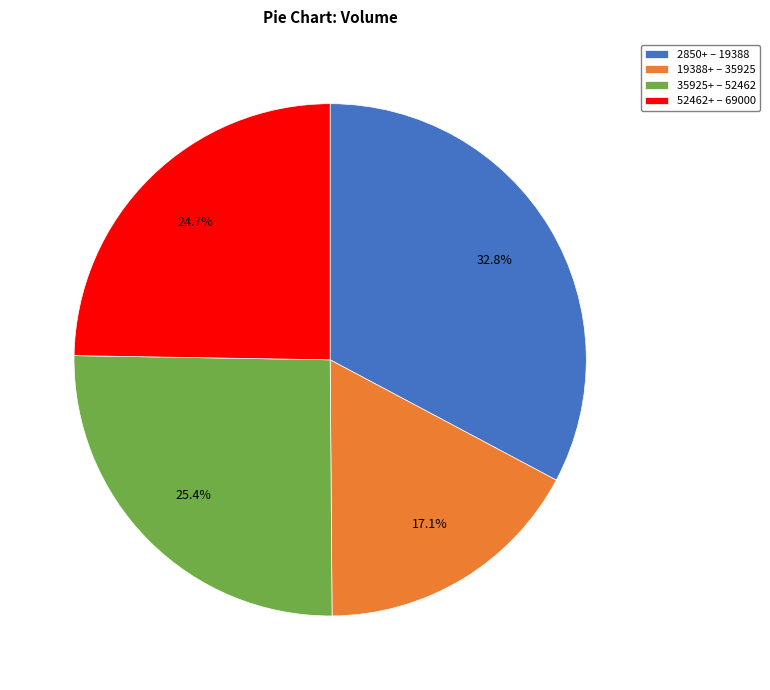

Which category has the biggest portion of the pie?

2850+ – 19388